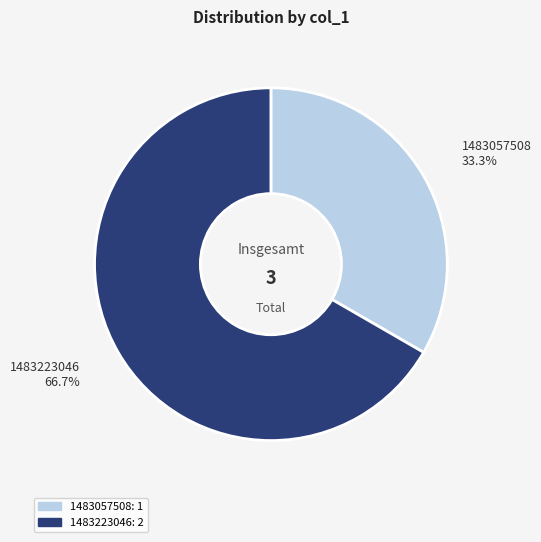

Between 1483057508 and 1483223046, which is larger?

1483223046